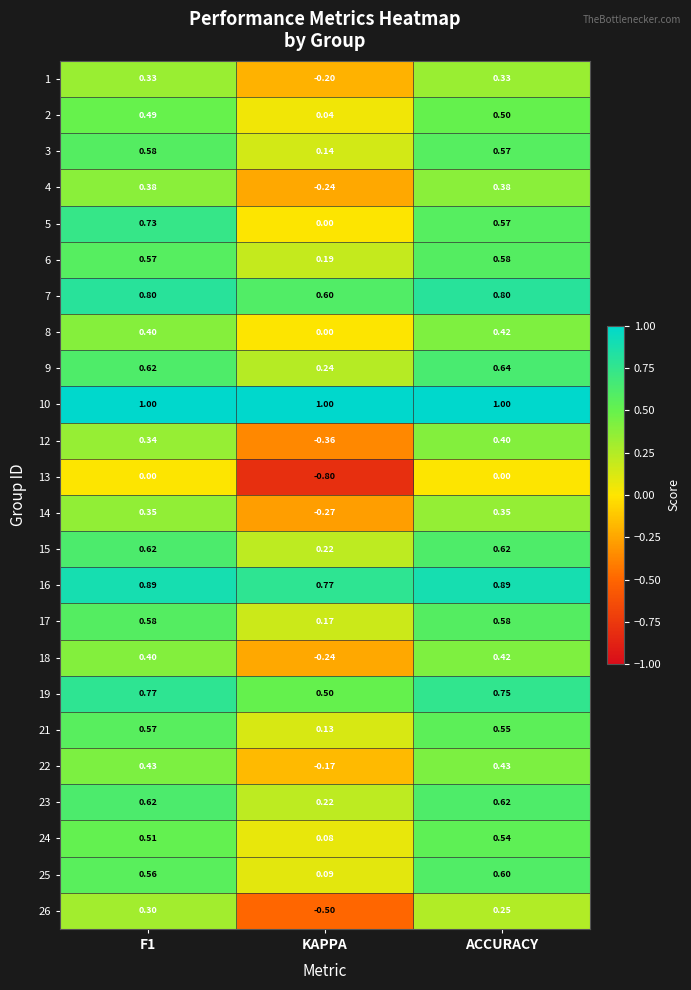

At which label does 25 reach its minimum?

KAPPA